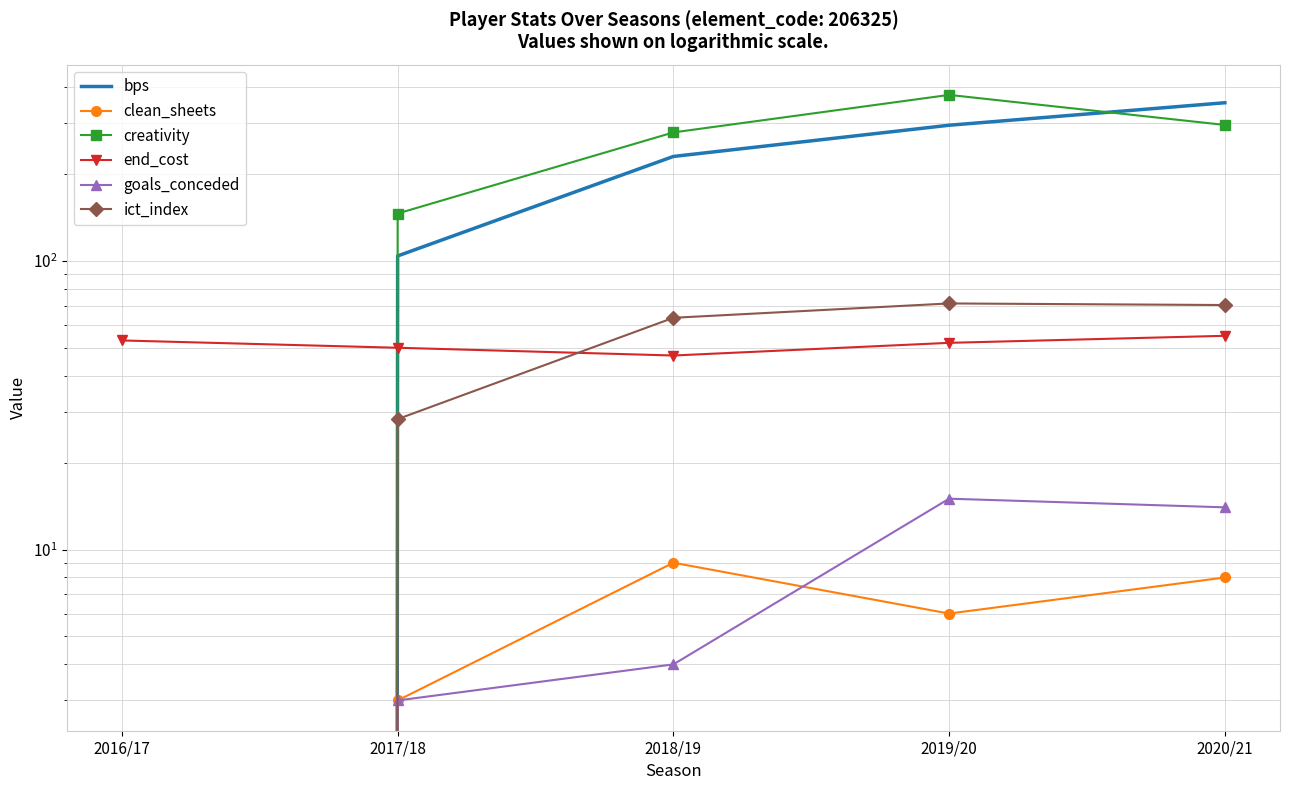

Which category has the highest value in the end_cost series?

2020/21